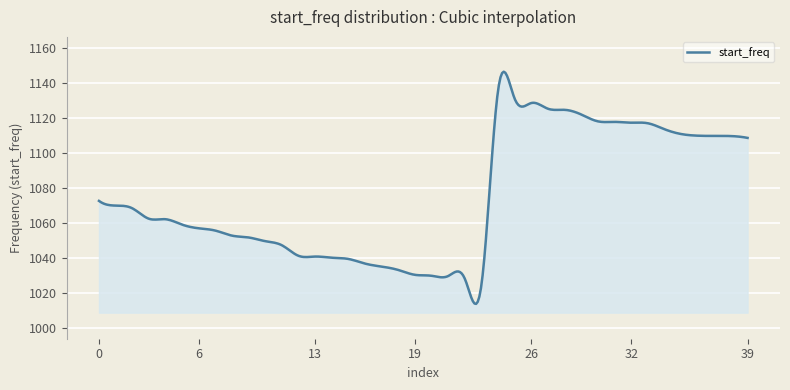

What is the maximum value shown in the chart?

1146.3